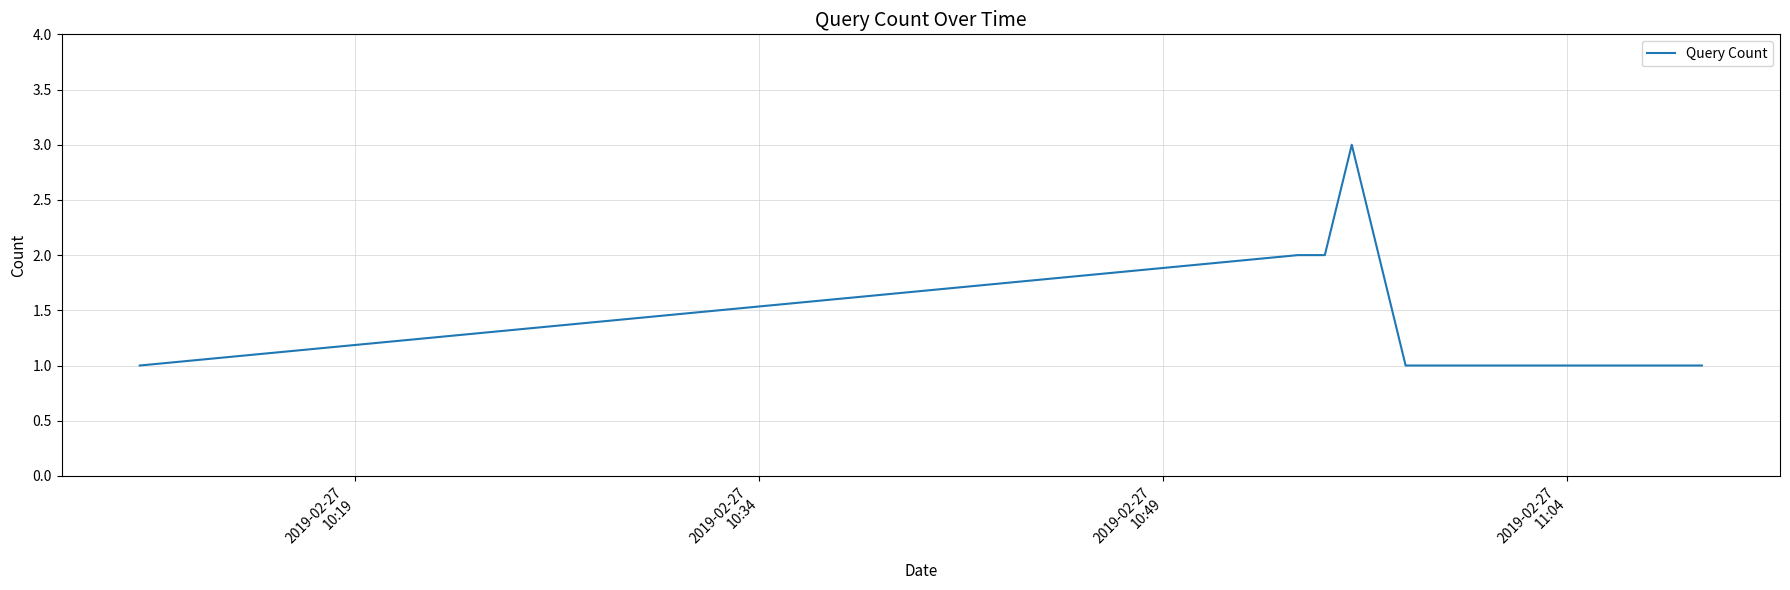

Count the number of data series in this chart.

1